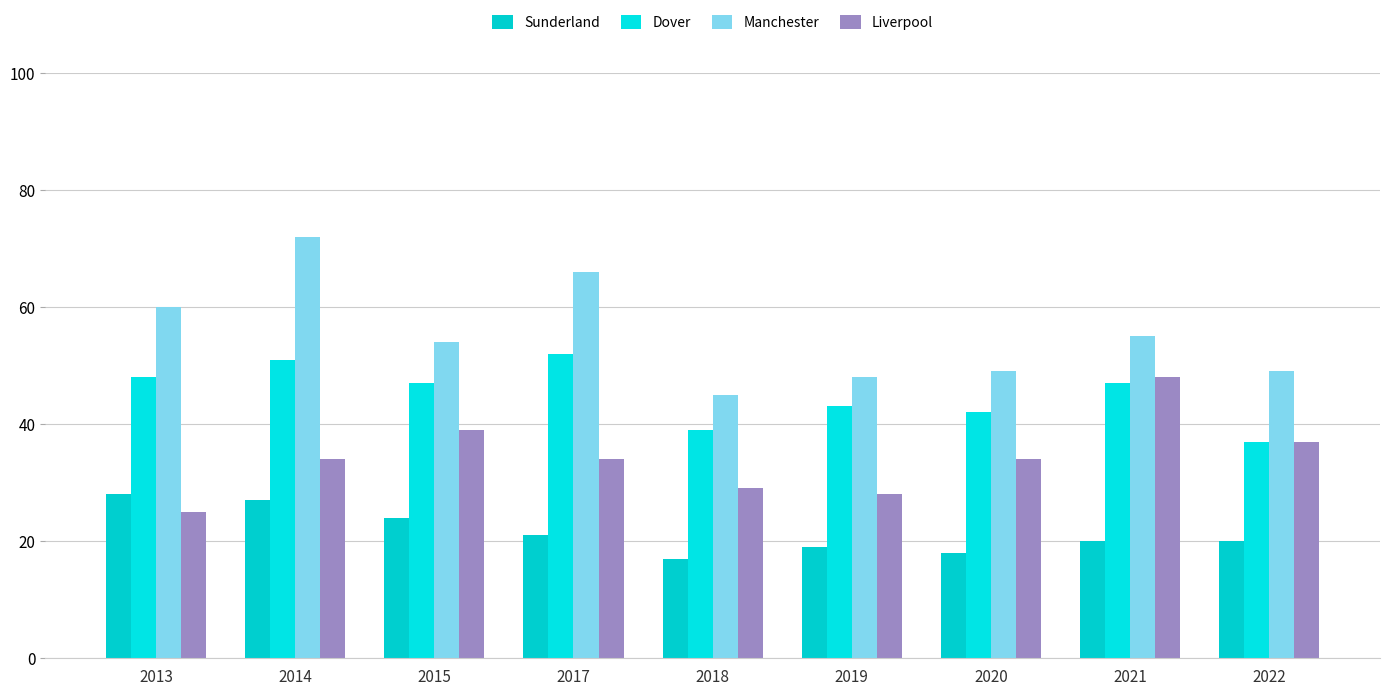

What is the value of the Liverpool bar at the 9th from the left?

37